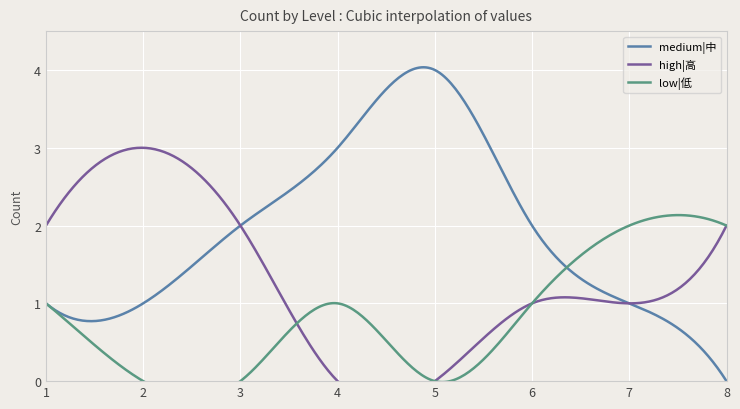

After their last crossing, which series has the higher values: high|高 or low|低?

low|低